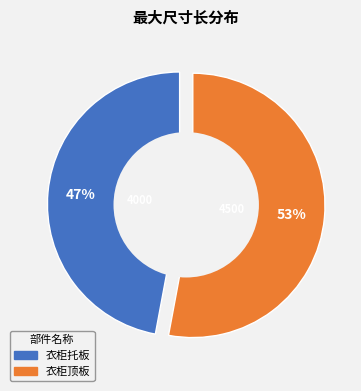

To the nearest percent, what is the difference between the largest and smallest slice percentages?

6%